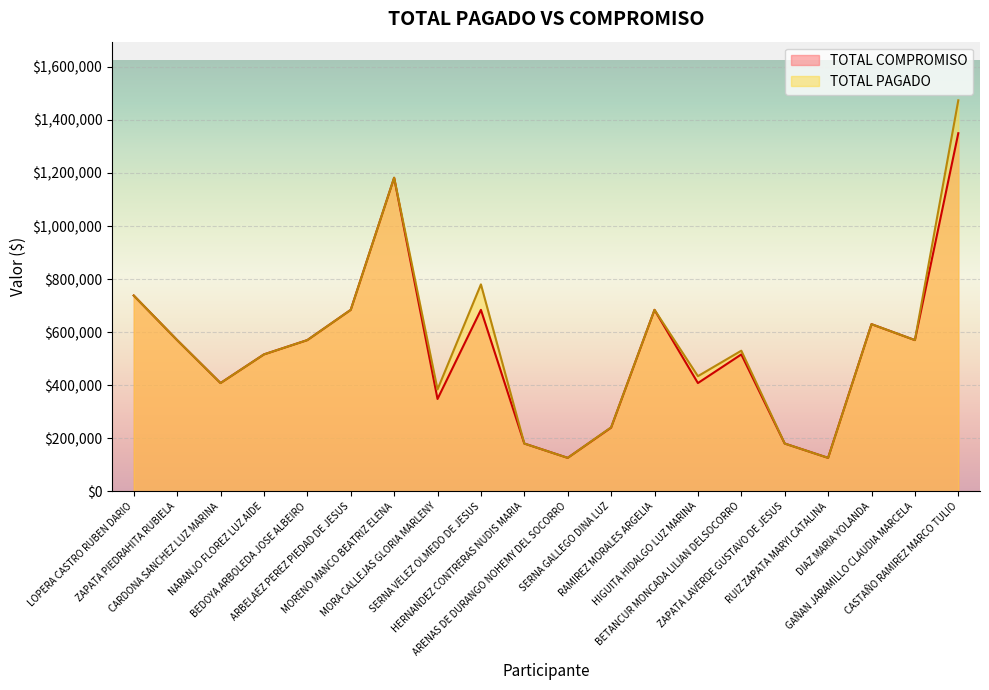

Which series has the largest range (max minus min)?

TOTAL PAGADO